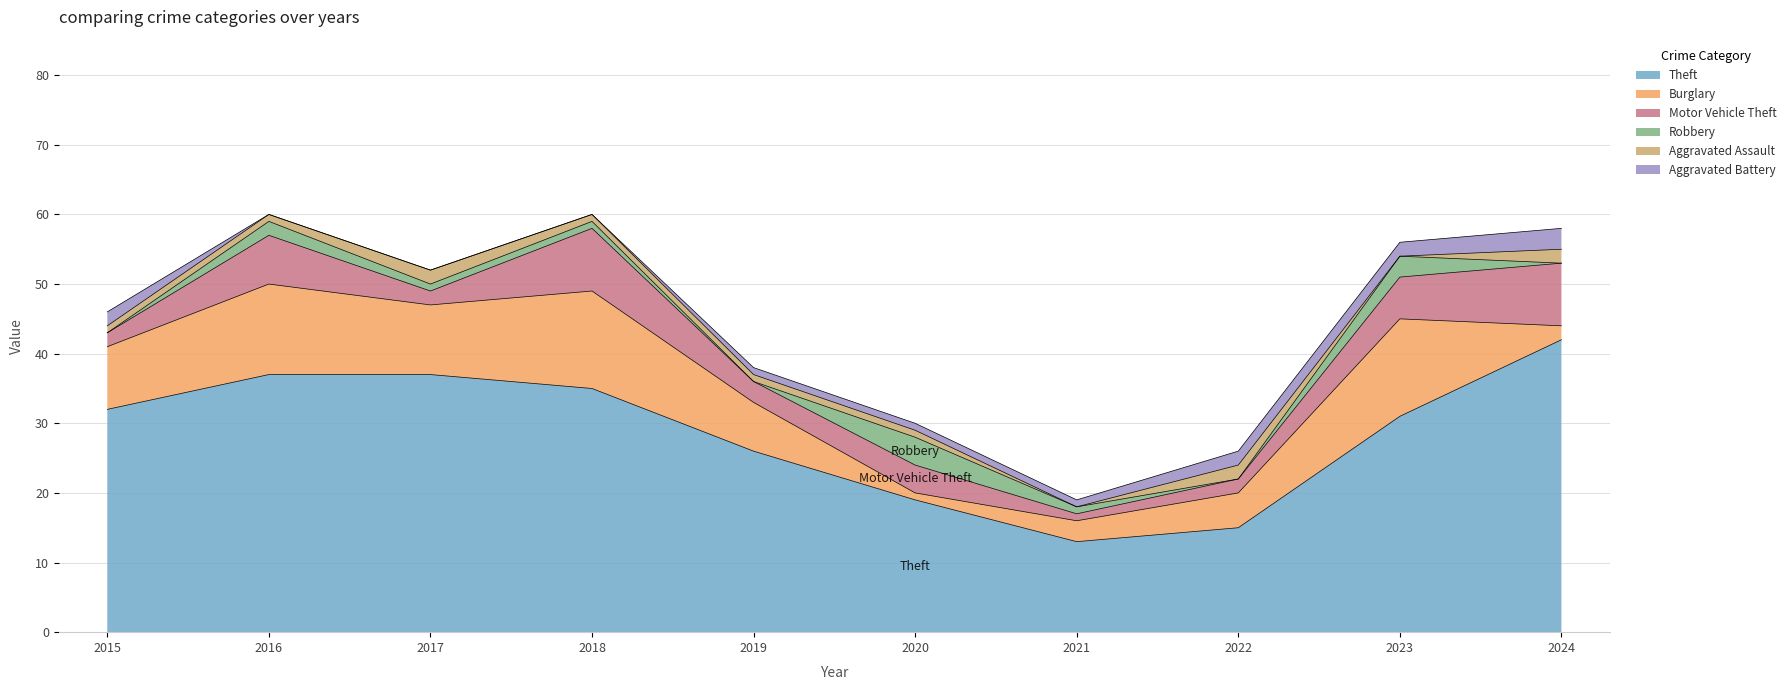

Is it true that Burglary equals 3 at 2024?

False